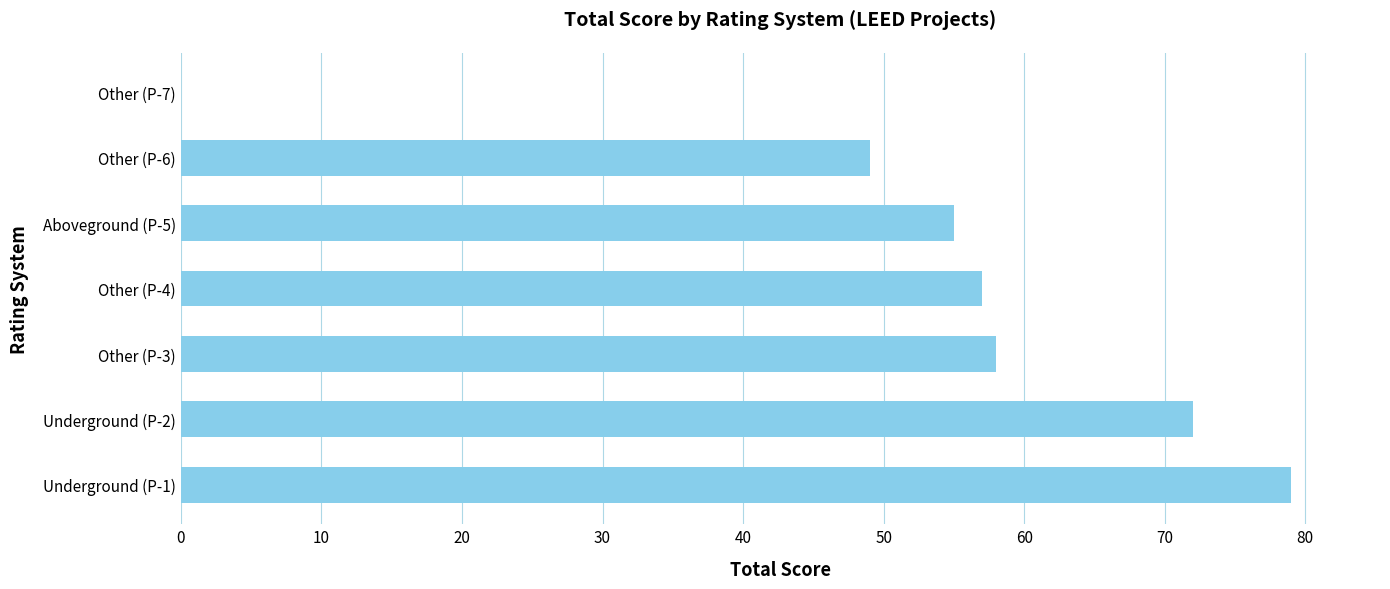

At which category does the chart reach its peak across all series?

Underground (P-1)